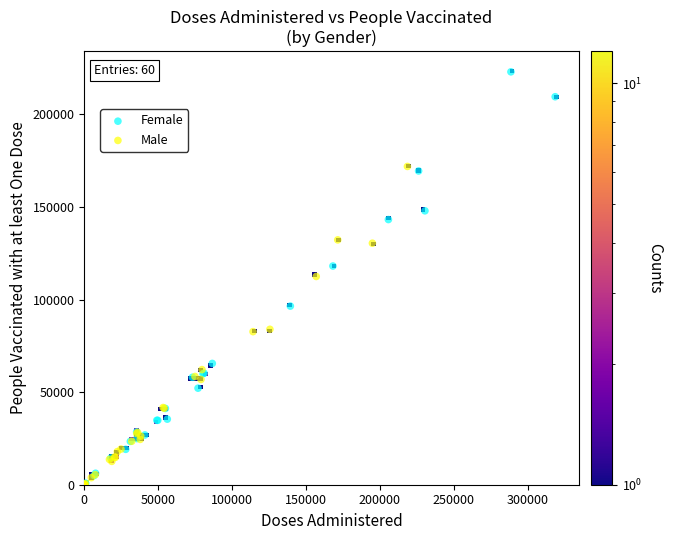

Which series has the largest Y range (max minus min)?

Female